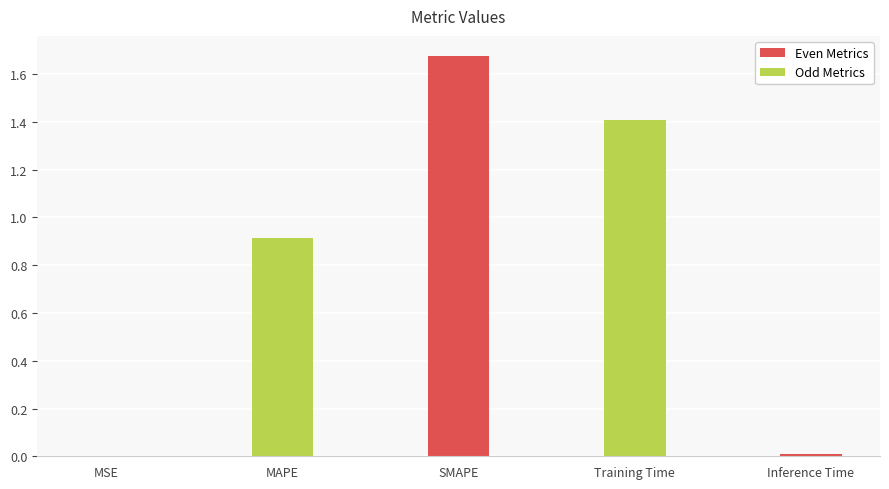

At which category does the chart reach its peak across all series?

SMAPE